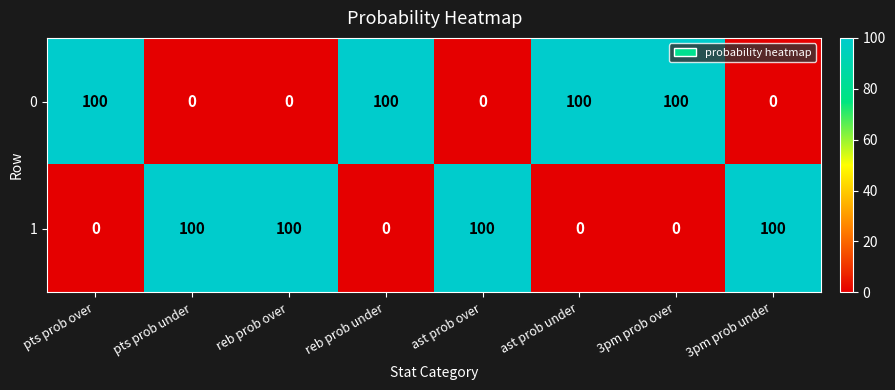

What is the average value of the 1 series?

50